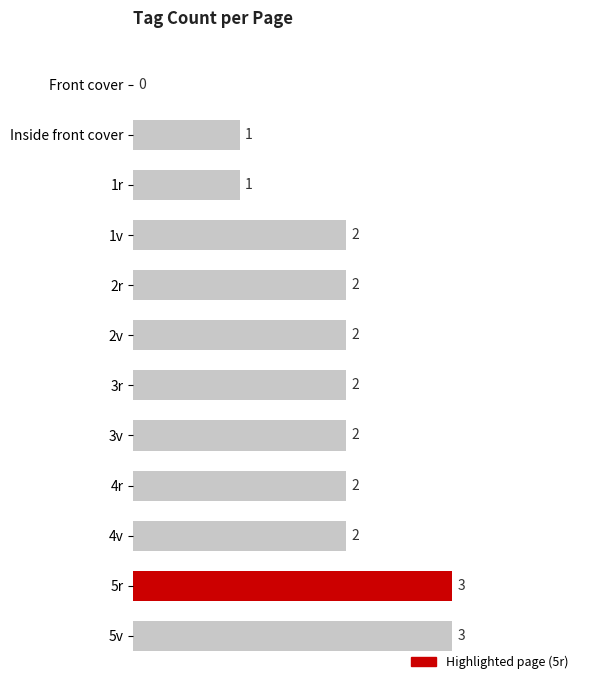

Count the number of data series in this chart.

1